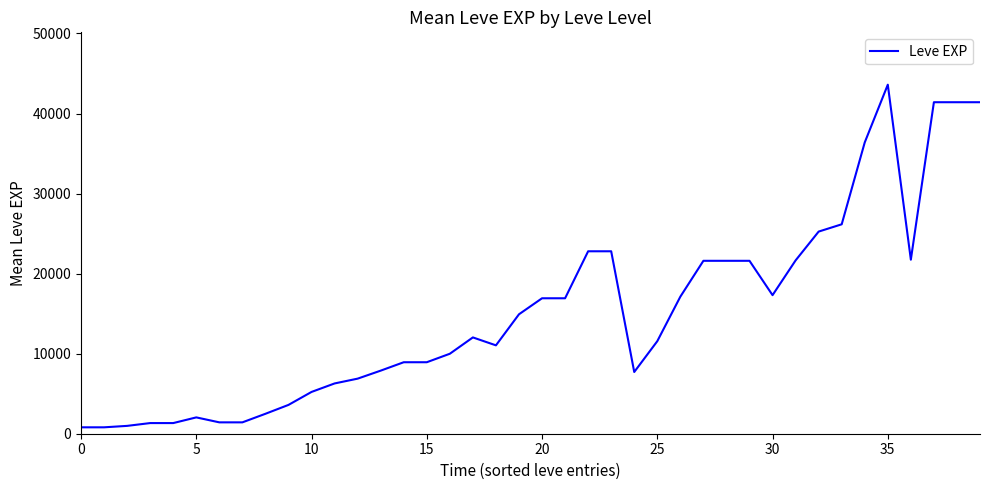

How many categories are shown in the chart?

40